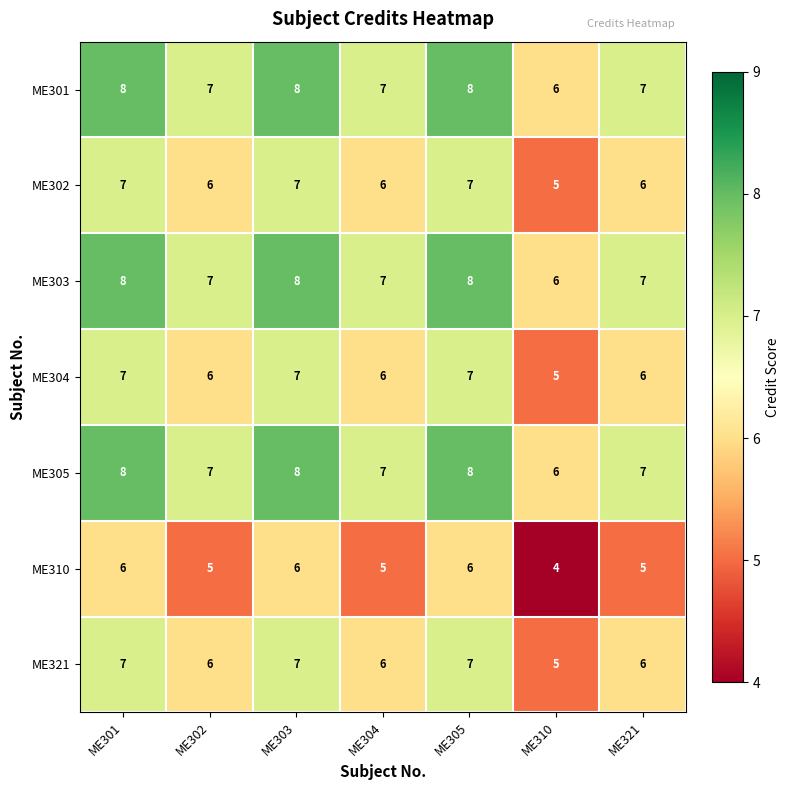

Where does the ME303 series first go above 7?

ME301